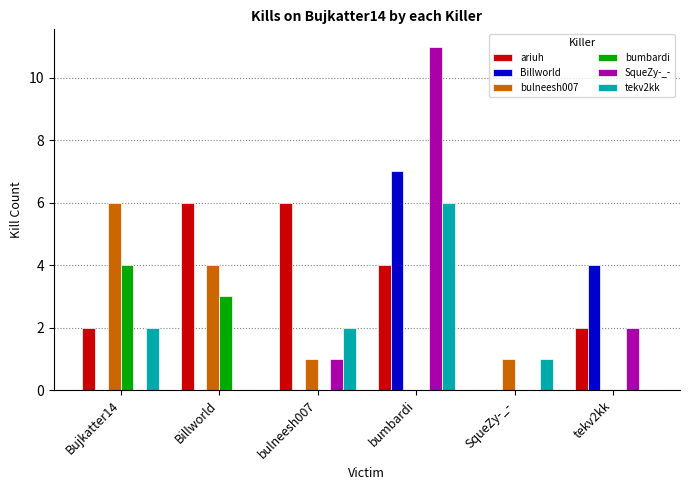

Count the tekv2kk values in the range 0 to 2.

5